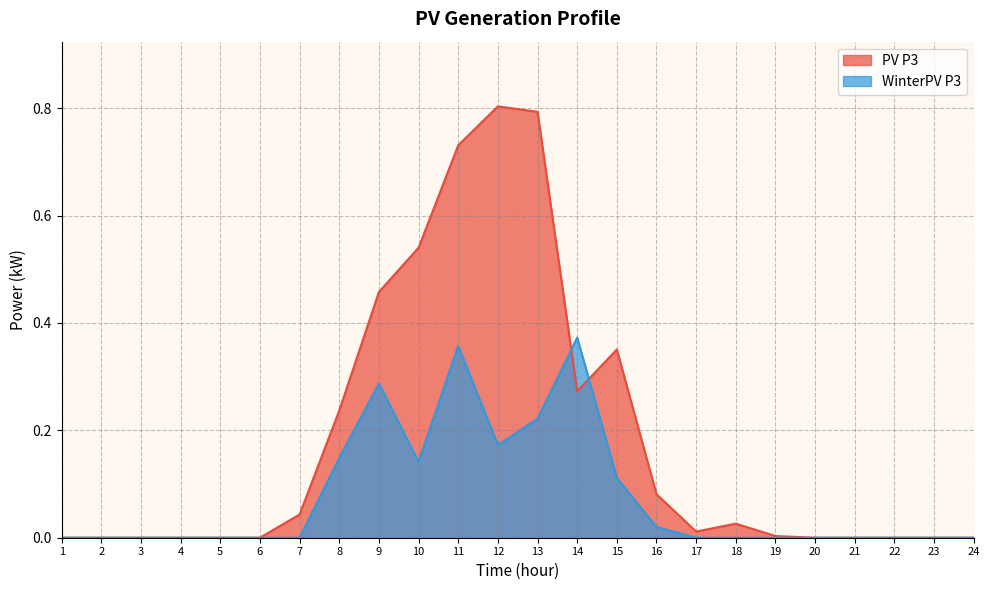

Which series ends up on top after the final intersection of WinterPV P3 and PV P3?

PV P3